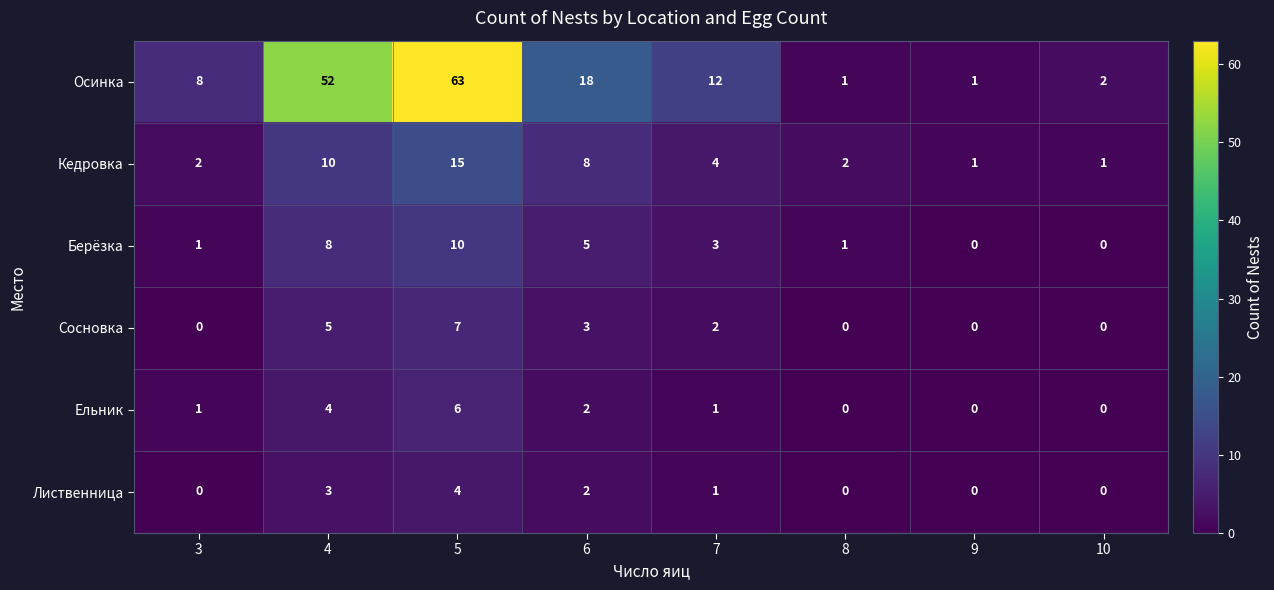

At which category does the chart reach its peak across all series?

5